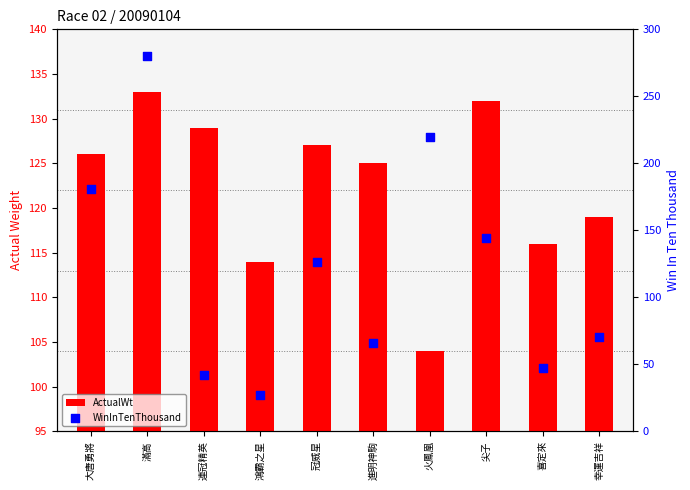

At how many categories does at least one series exceed 165?

3